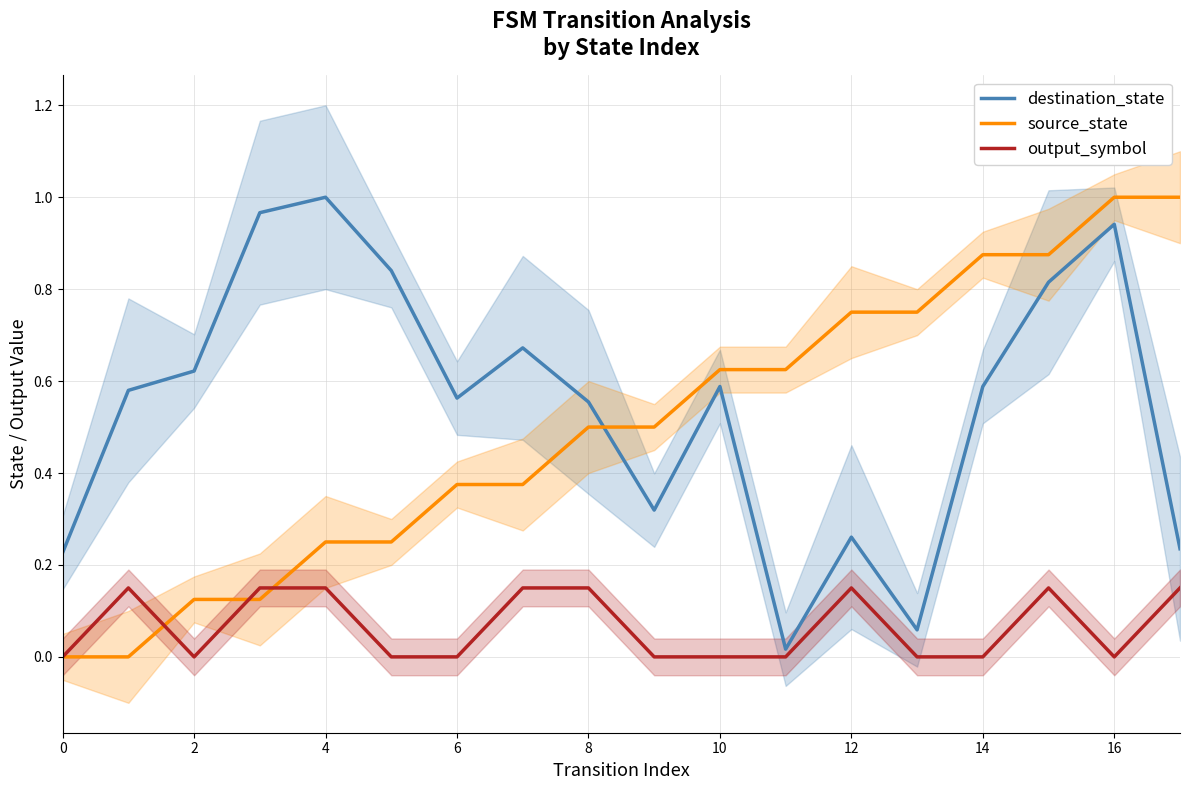

How many times do source_state and destination_state cross each other?

1